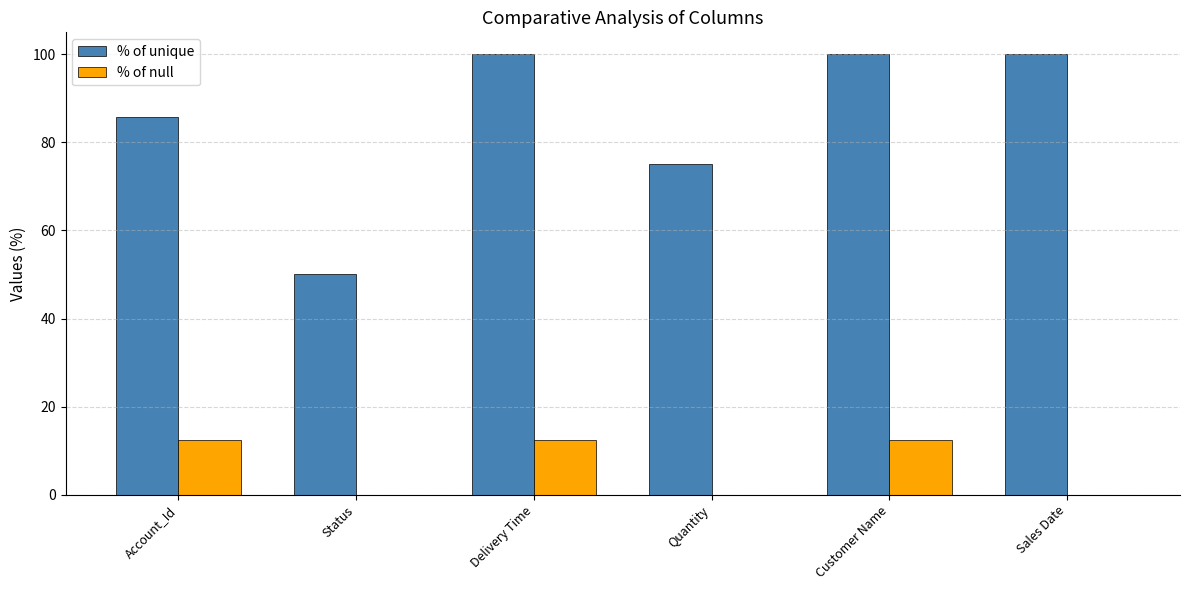

Which series changed the most between Account_Id and Quantity?

% of null